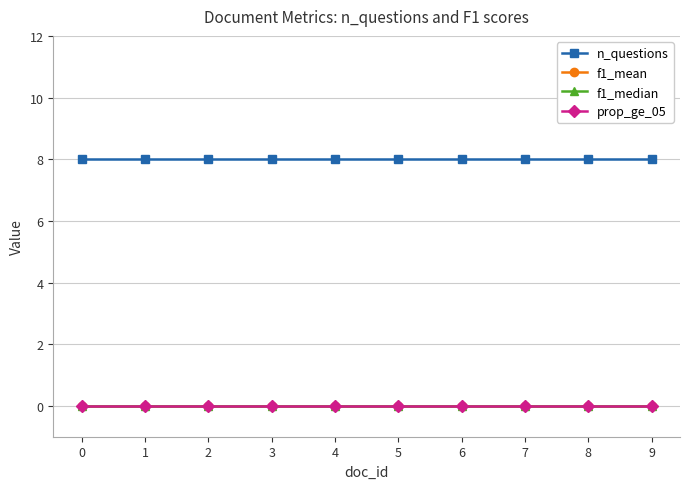

What are all the series names shown in the legend?

n_questions, f1_mean, f1_median, prop_ge_05